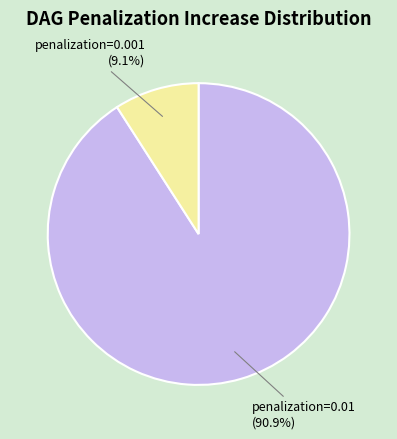

Which slice is the smallest?

penalization=0.001